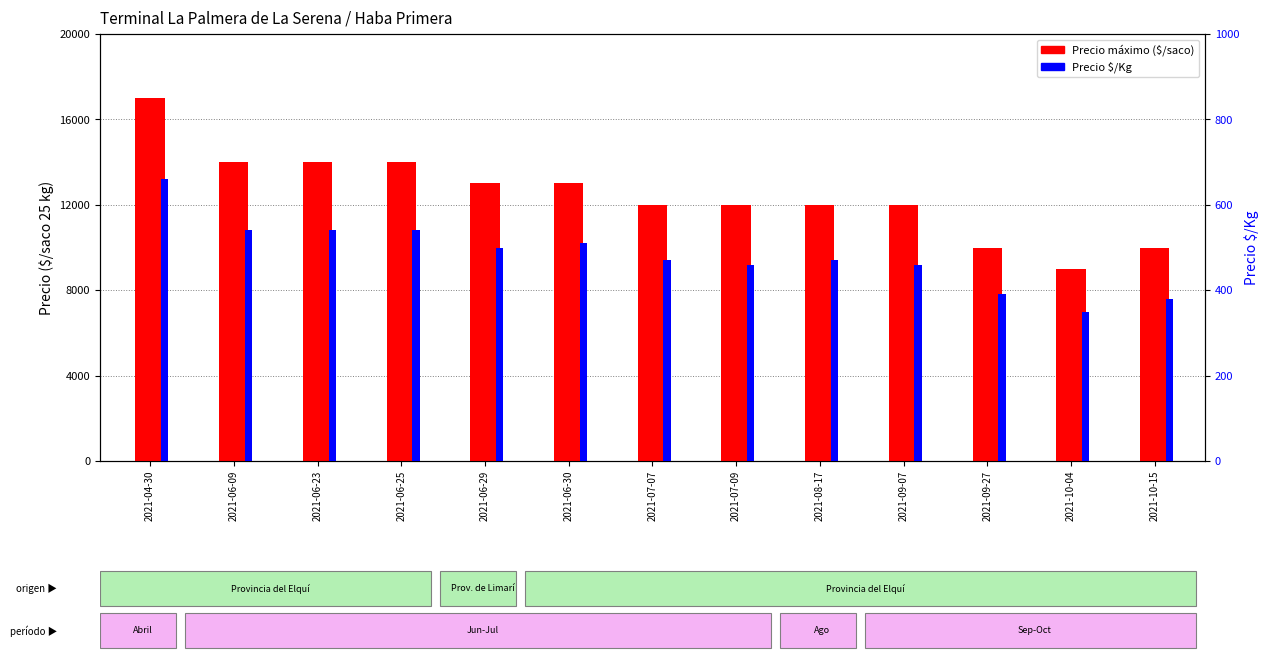

Is it true that Precio $/Kg equals 791 at 2021-08-17?

False